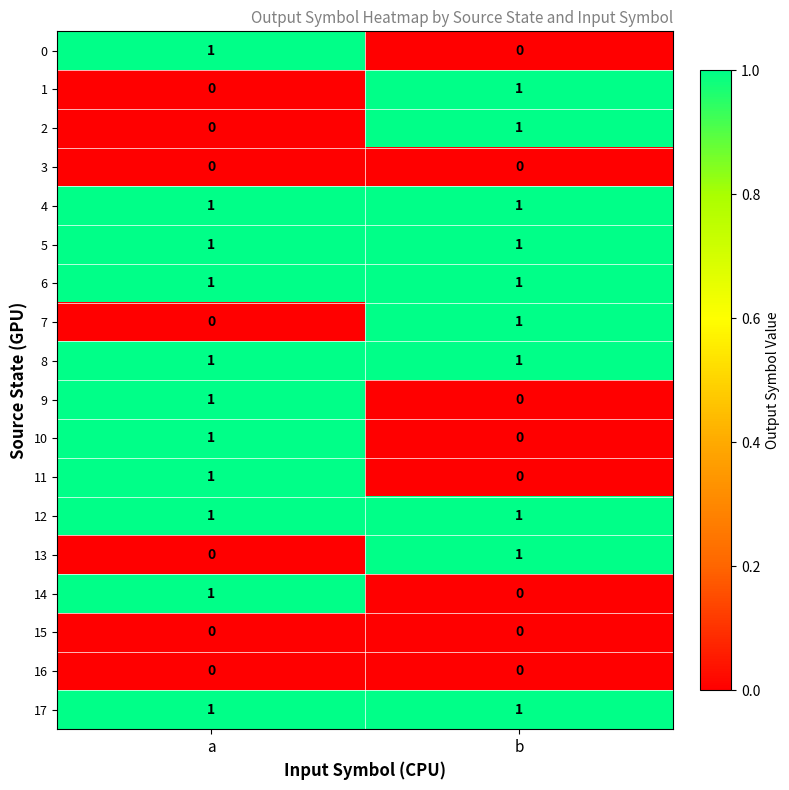

What is the spread (max minus min) of values at a?

1